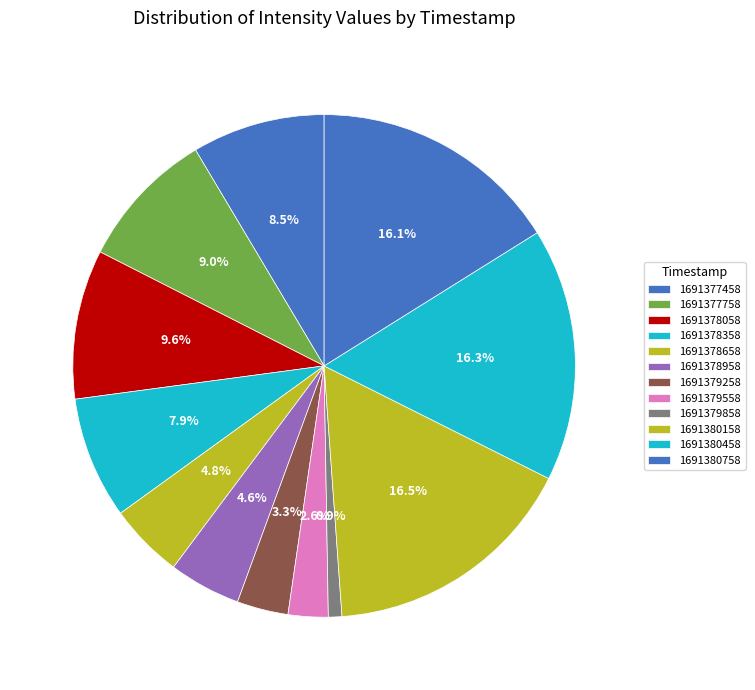

What is the ratio of the value at 1691378658 to the value at 1691379258?

1.5